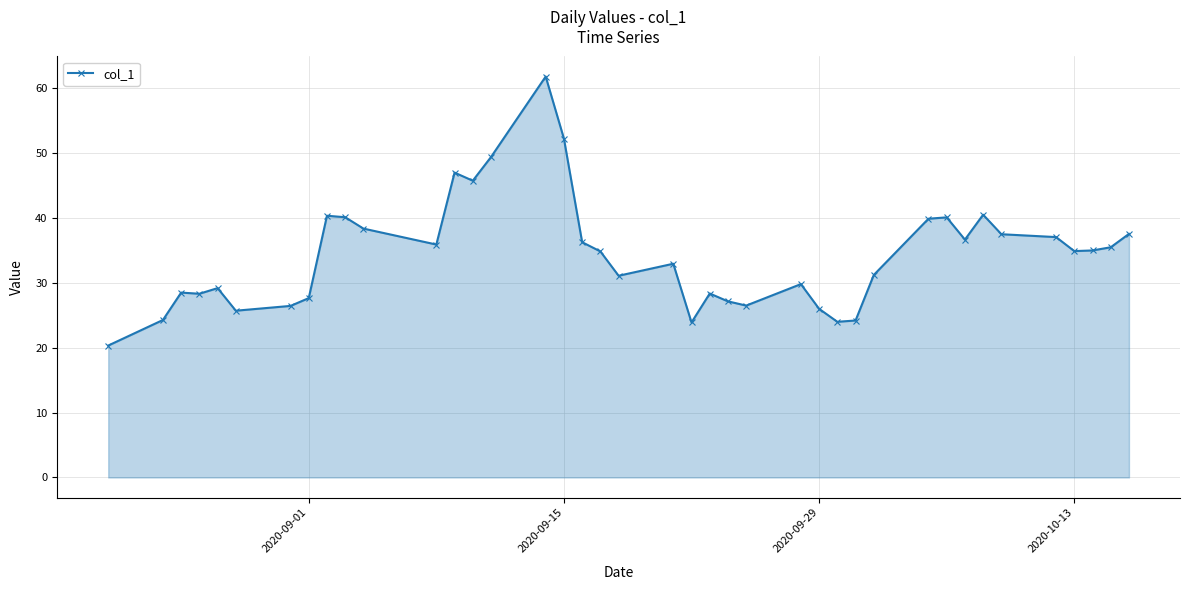

True or false: the data has more than 2 interior local peaks.

True